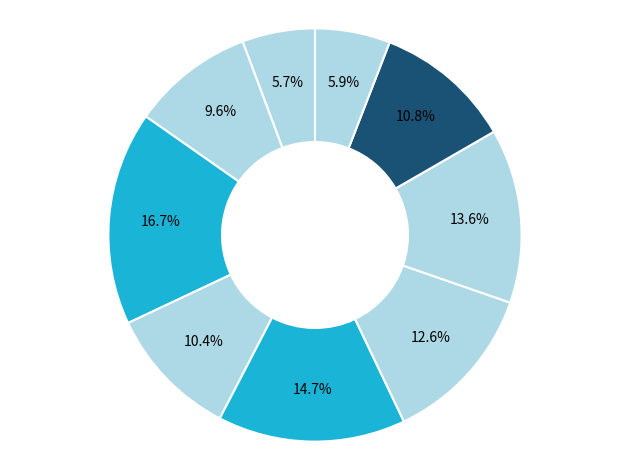

Is there a majority slice in this chart?

No